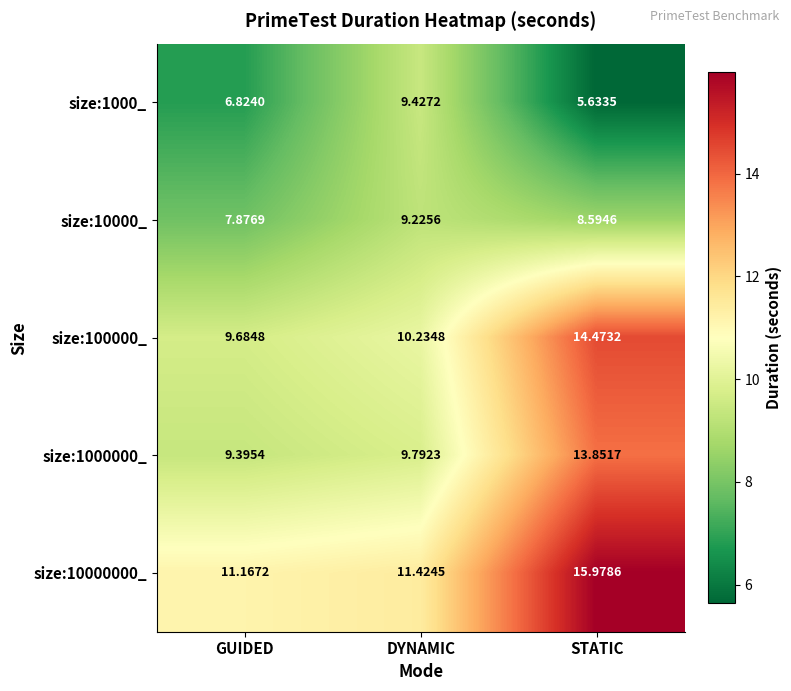

At which category does the chart reach its minimum across all series?

STATIC